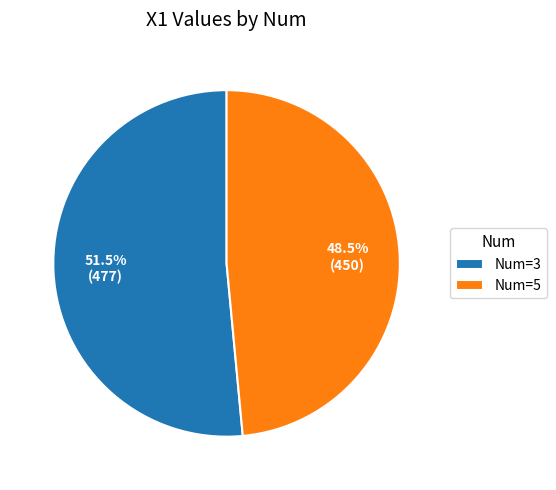

What is the majority slice?

Num=3